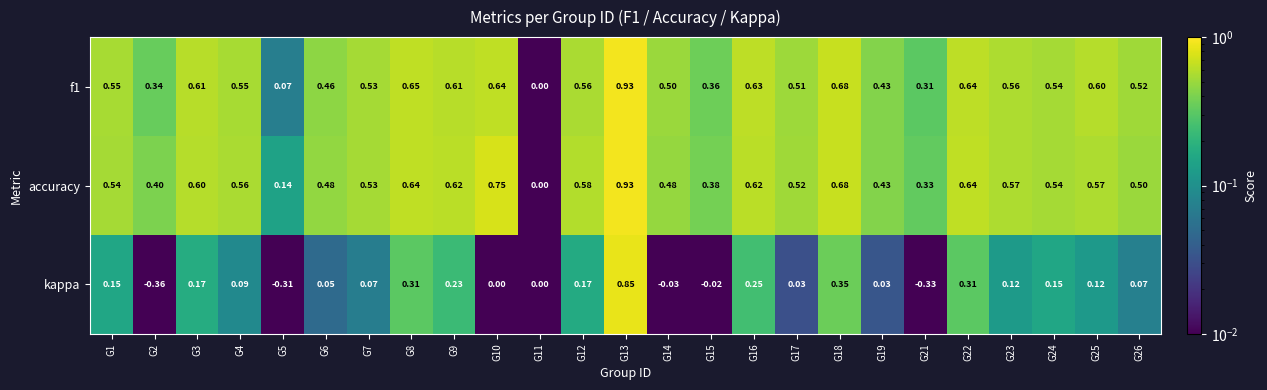

What is the difference between the highest and lowest values at G6?

0.4